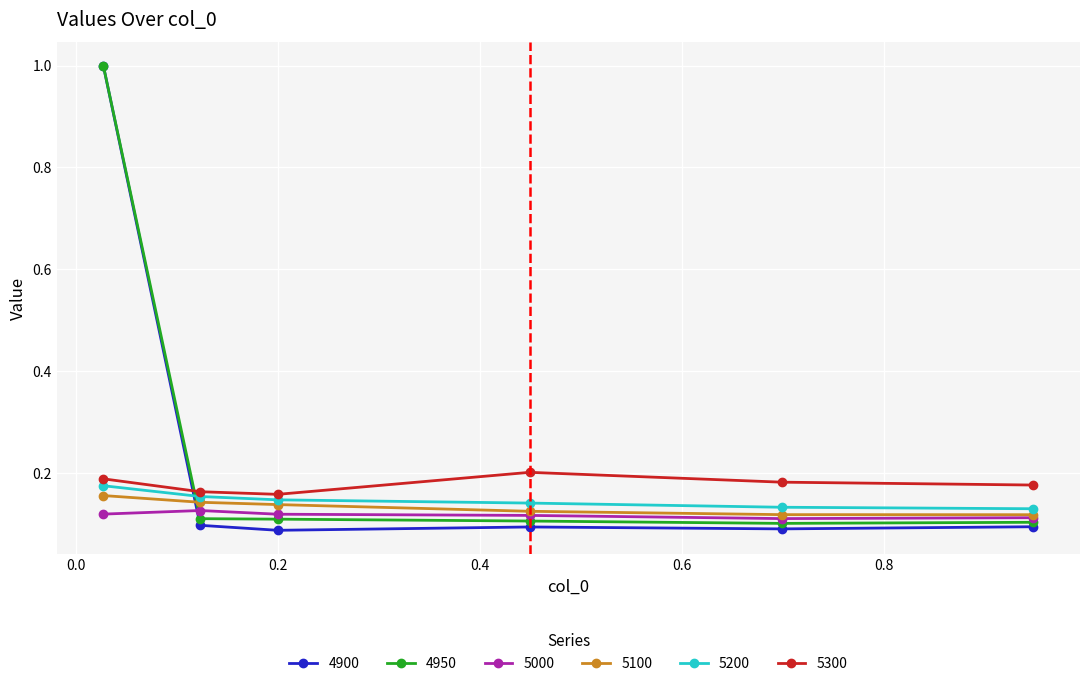

At how many categories does at least one series exceed 0?

6